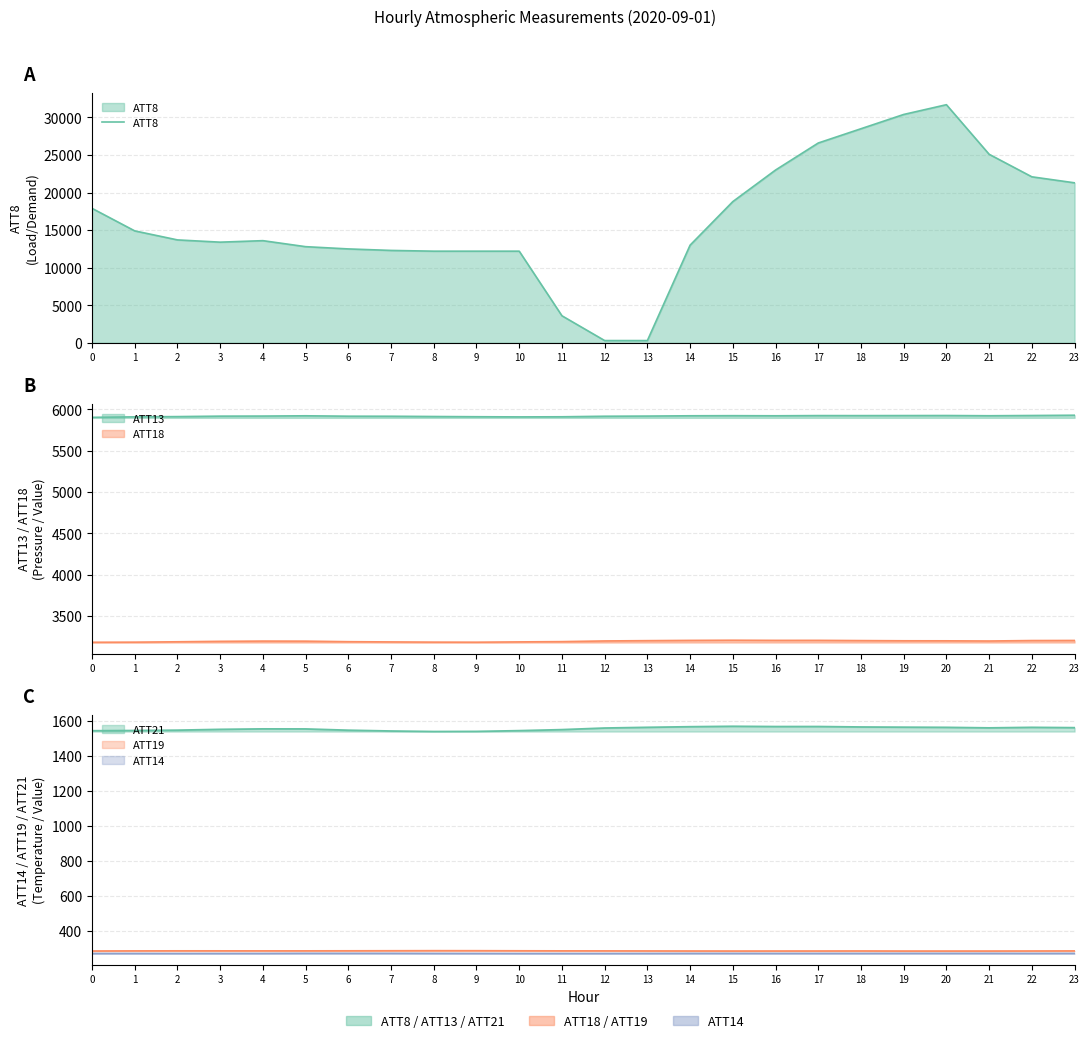

What is the change in value from 6 to 9?

-300